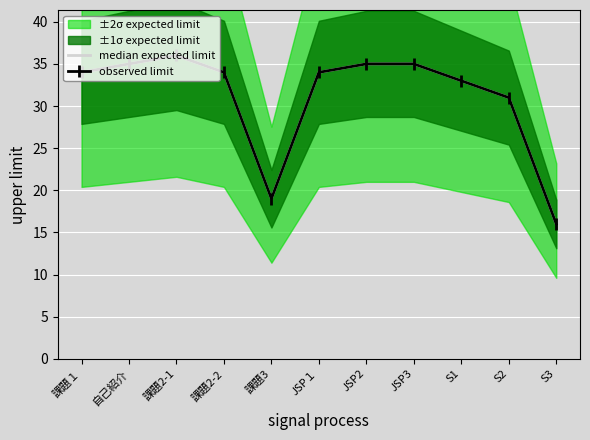

True or false: observed limit has a value of 20.3 at 課題１.

False